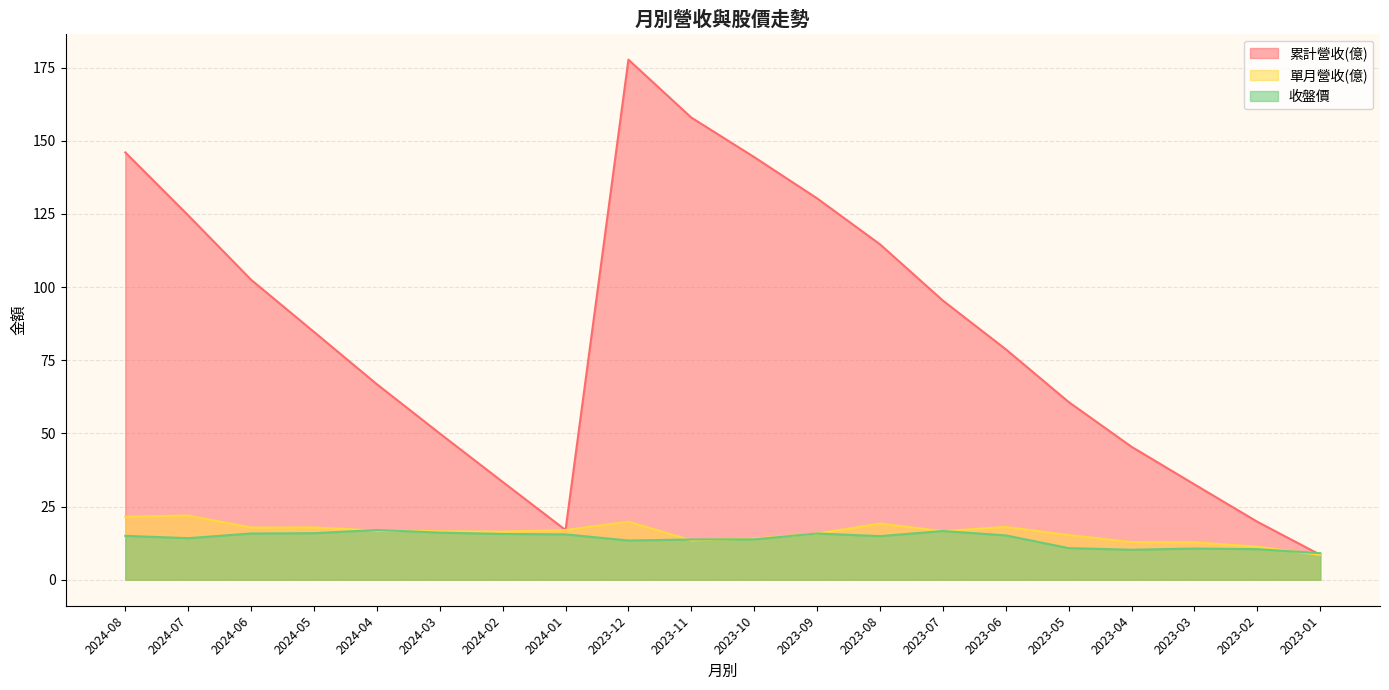

How many lines are shown in the chart?

3